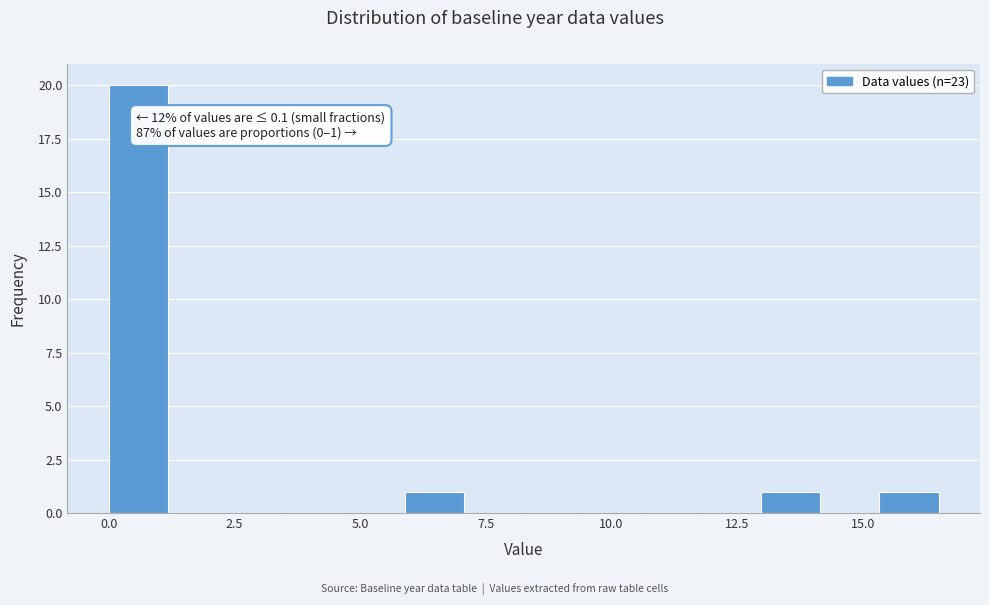

Read against the x-axis, roughly where is the centre of the tallest bar?

0.5